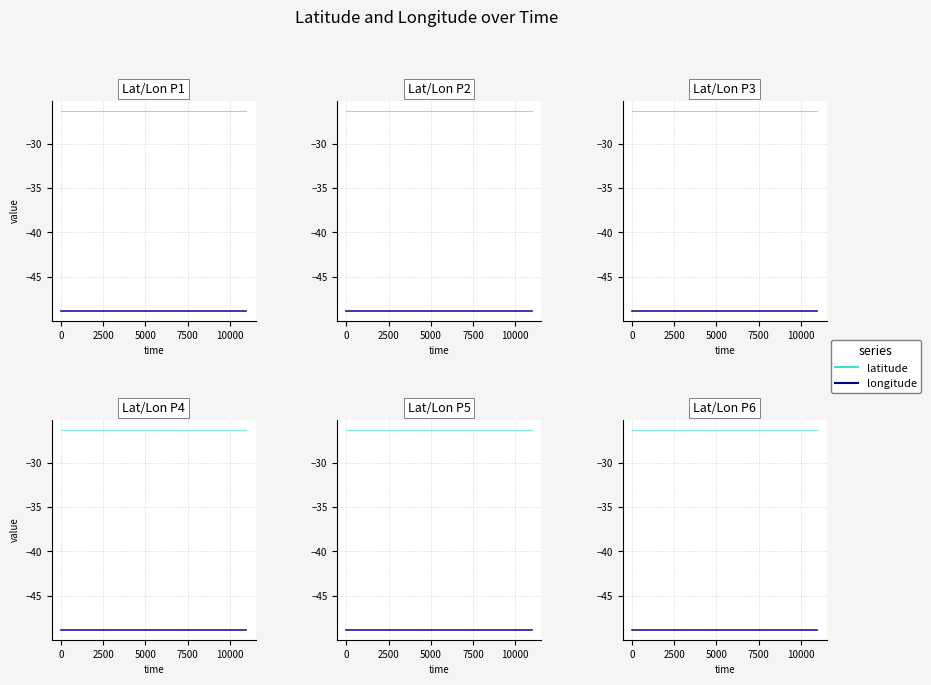

True or false: latitude and longitude intersect in this chart.

False